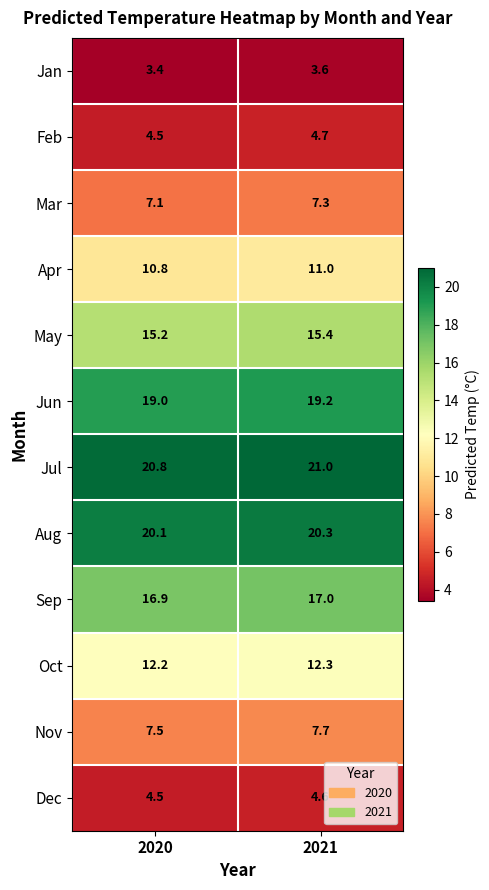

Reading left to right, transcribe all the data shown in this chart.

Jan: 3.4	3.6
Feb: 4.5	4.7
Mar: 7.1	7.3
Apr: 10.8	11.0
May: 15.2	15.4
Jun: 19.0	19.2
Jul: 20.8	21.0
Aug: 20.1	20.3
Sep: 16.9	17.0
Oct: 12.2	12.3
Nov: 7.5	7.7
Dec: 4.5	4.6